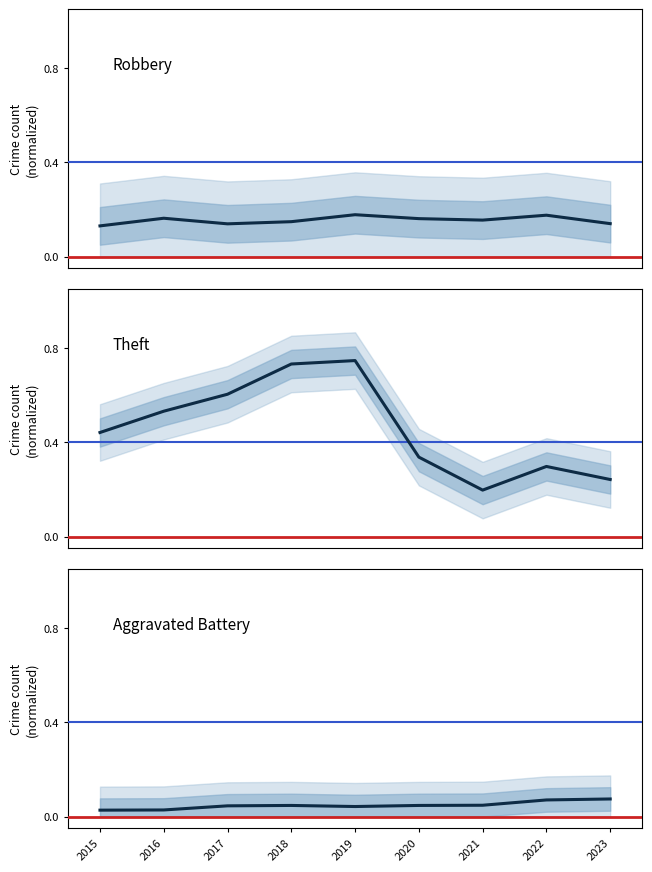

What is the sum of the Robbery values at 2022 and 2016?

0.3